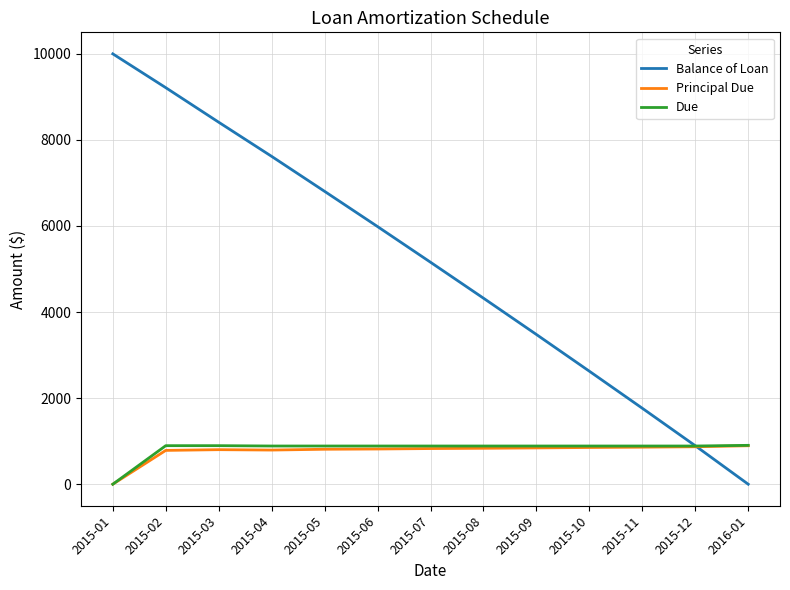

What is the total value across all series at 2015-05?

8505.2